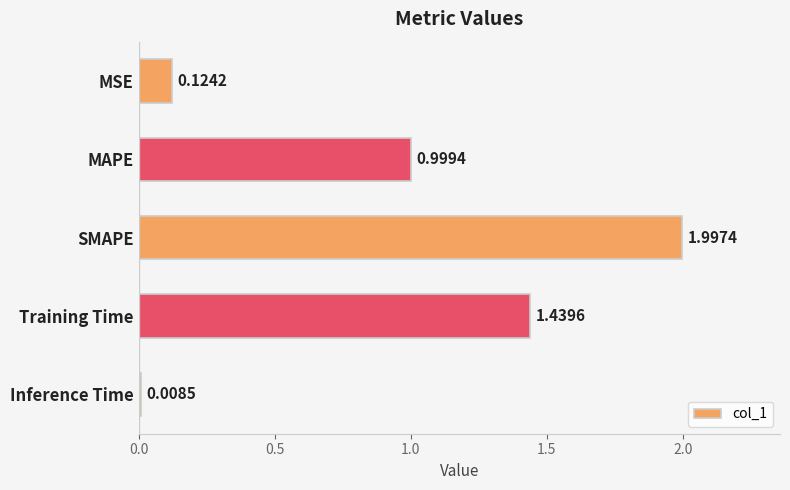

What is the label of the 1st bar from the bottom?

Inference Time